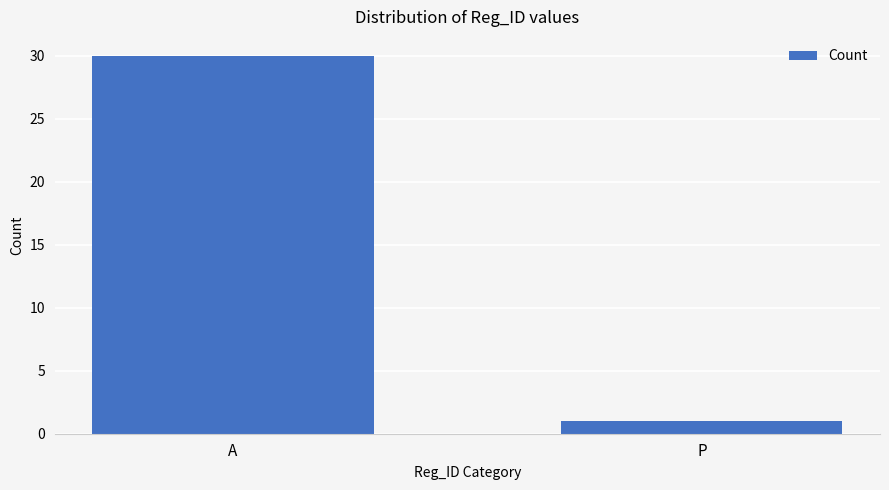

How many values are below 30?

1